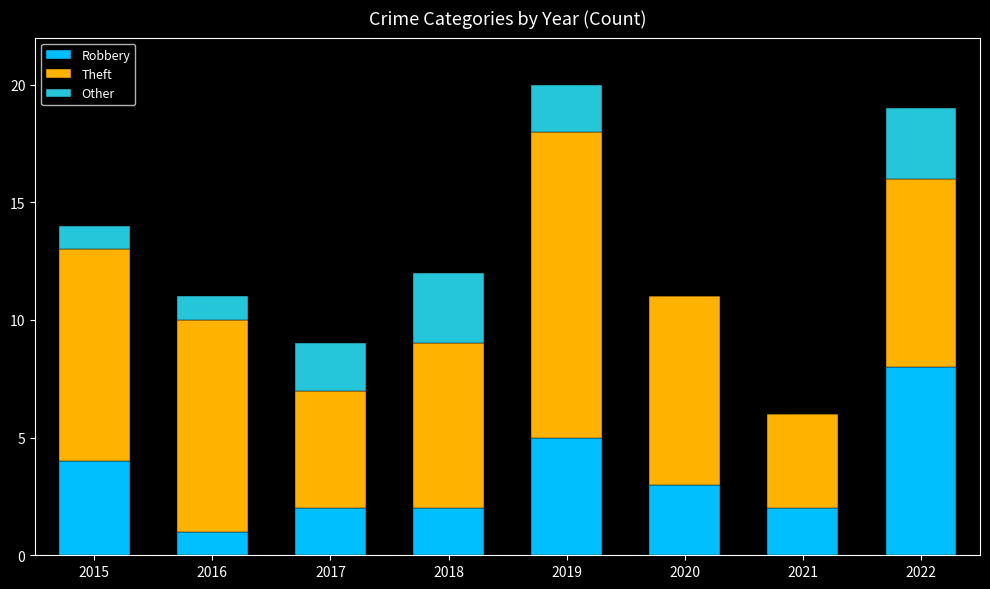

What is the sum of all Robbery values?

27